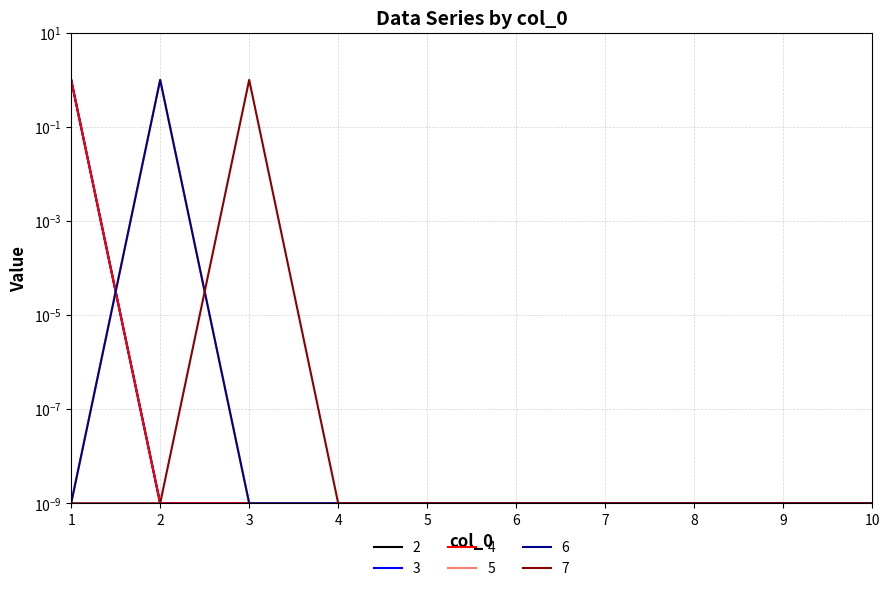

Which has a higher value, 5 or 7?

5